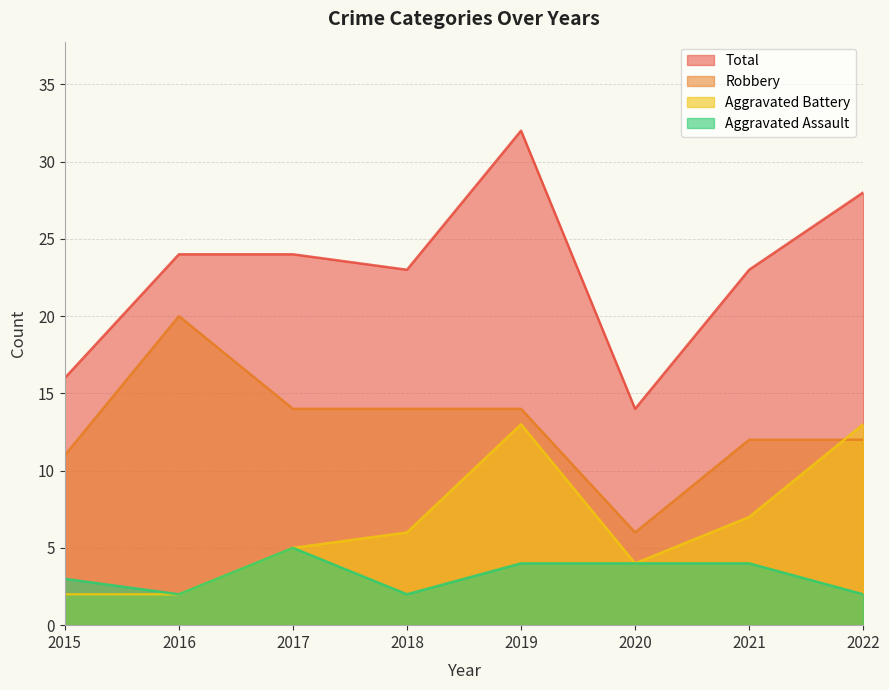

Is it true that Robbery equals 6 at 2017?

False